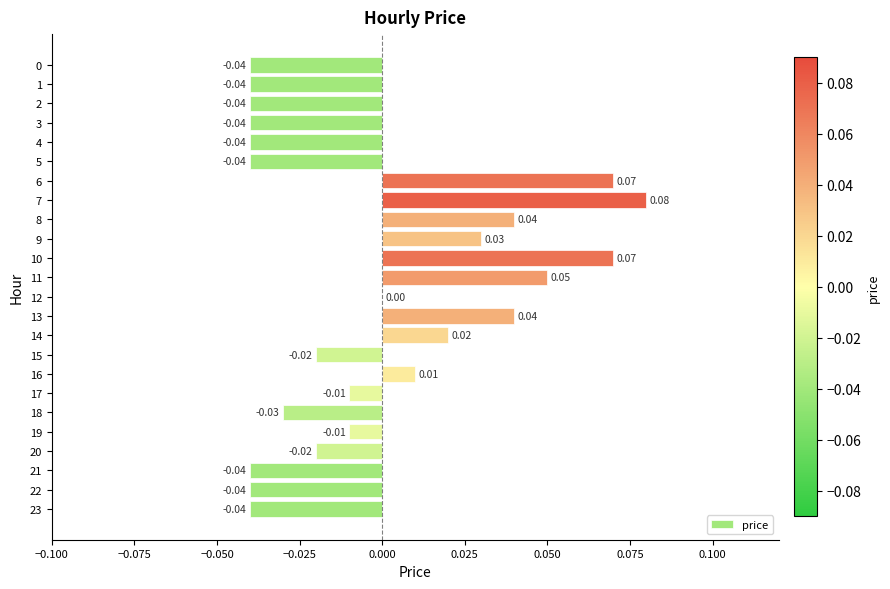

How many distinct data groups are displayed?

1